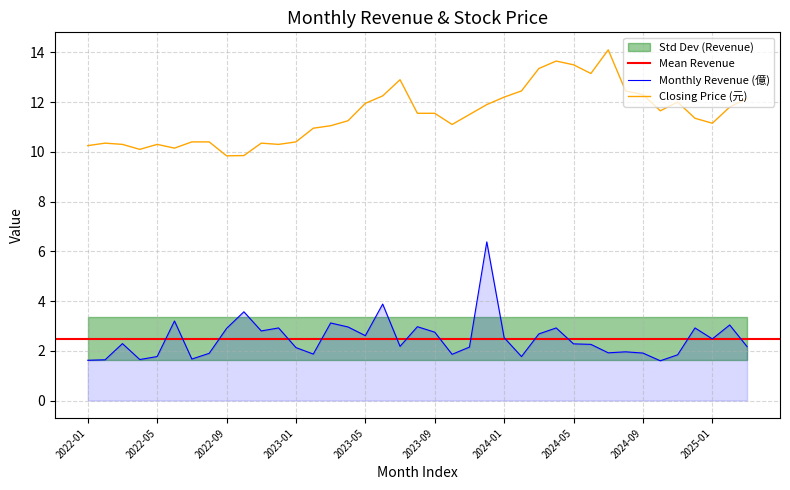

Reading right to left, transcribe all the data shown in this chart.

Monthly Revenue (億): 2.2	3.0	2.5	2.9	1.8	1.6	1.9	2.0	1.9	2.3	2.3	2.9	2.7	1.8	2.5	6.4	2.1	1.9	2.8	3.0	2.2	3.9	2.6	3.0	3.1	1.9	2.1	2.9	2.8	3.6	2.9	1.9	1.7	3.2	1.8	1.6	2.3	1.6	1.6
Closing Price (元): 12.2	11.8	11.2	11.3	12.0	11.7	12.3	12.4	14.1	13.2	13.5	13.7	13.3	12.4	12.2	11.9	11.5	11.1	11.6	11.6	12.9	12.2	11.9	11.2	11.1	10.9	10.4	10.3	10.3	9.8	9.8	10.4	10.4	10.2	10.3	10.1	10.3	10.3	10.2